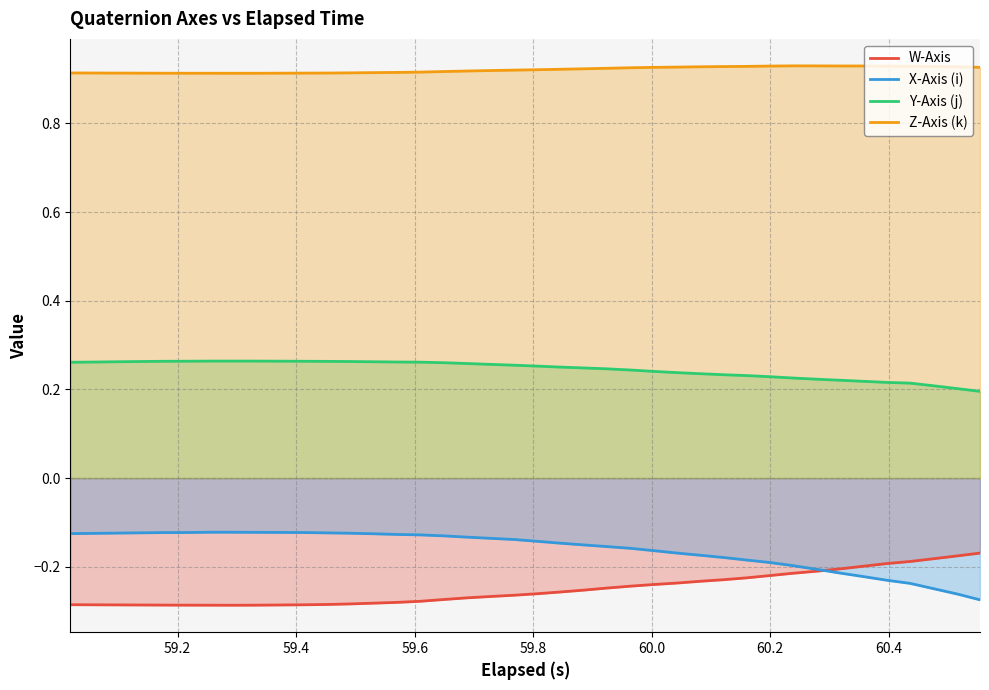

Count the Z-Axis (k) values in the range 0 to 1.

40